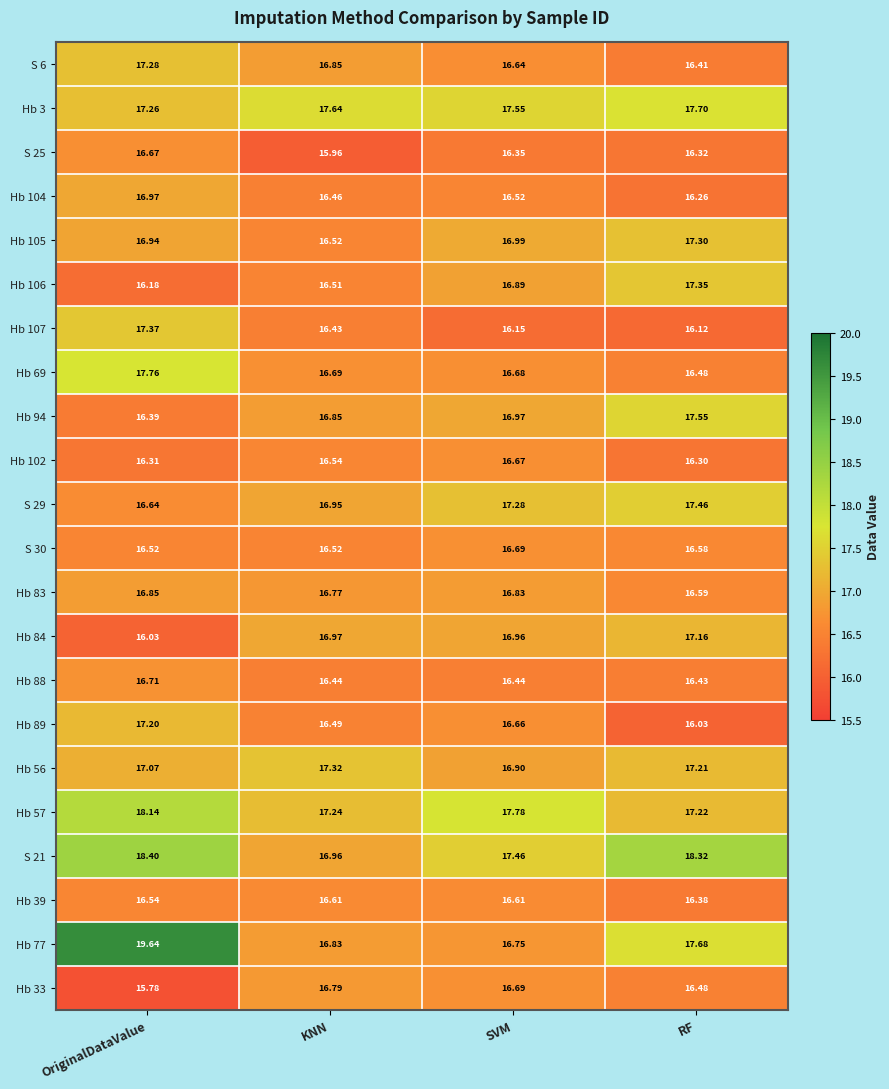

Is the value of S 25 at RF greater than the value of Hb 102 at KNN?

No